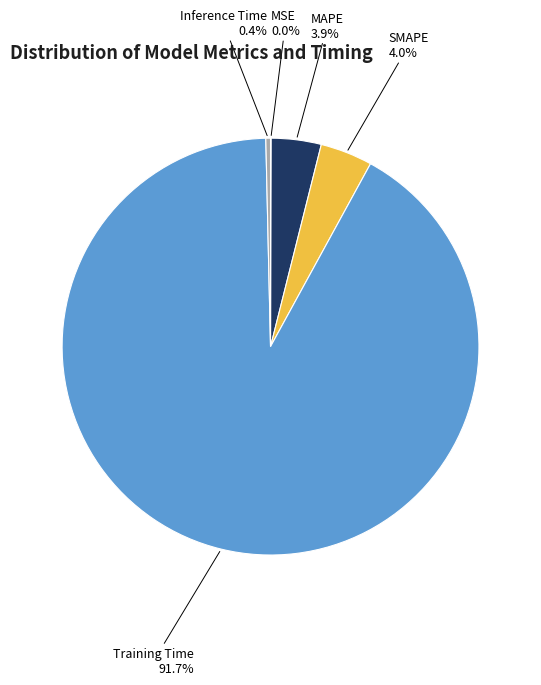

Combined, what portion of the pie is Inference Time and SMAPE?

4.4%